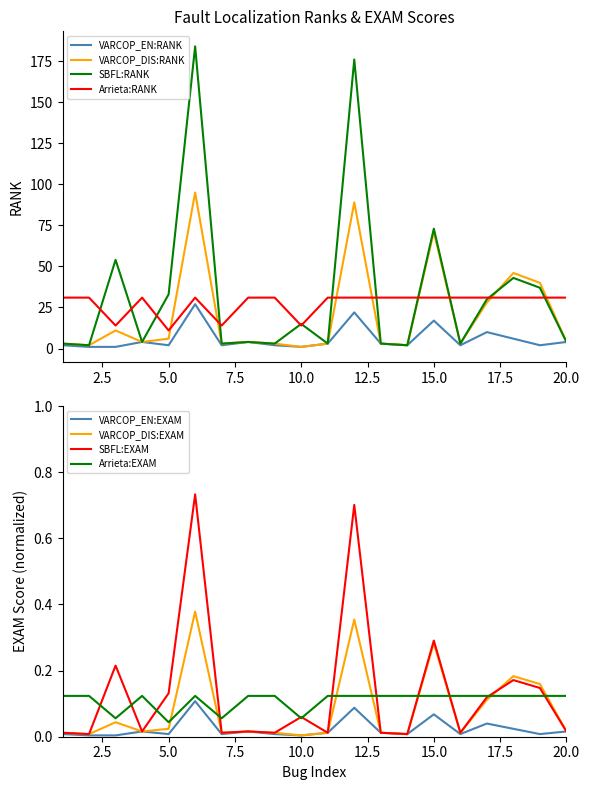

What is the lowest value of the Arrieta:RANK series?

11